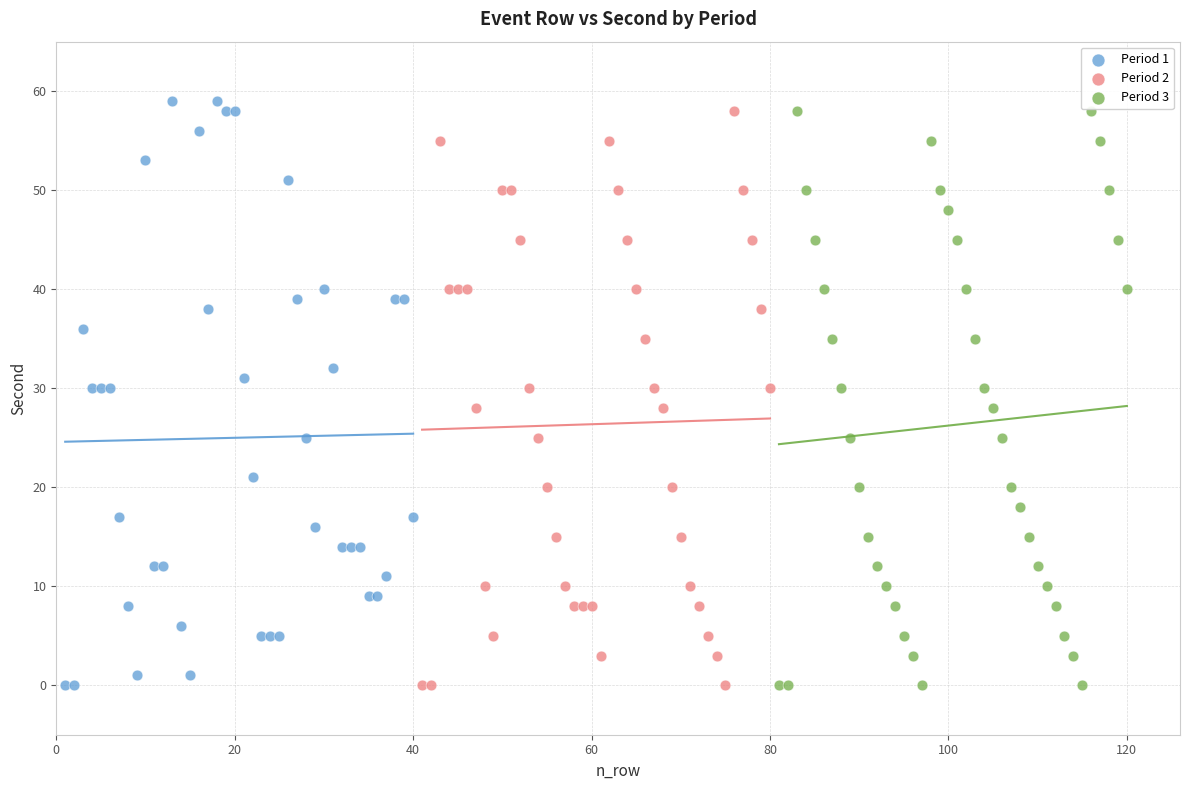

What are all the series names shown in the legend?

Period 1, Period 2, Period 3